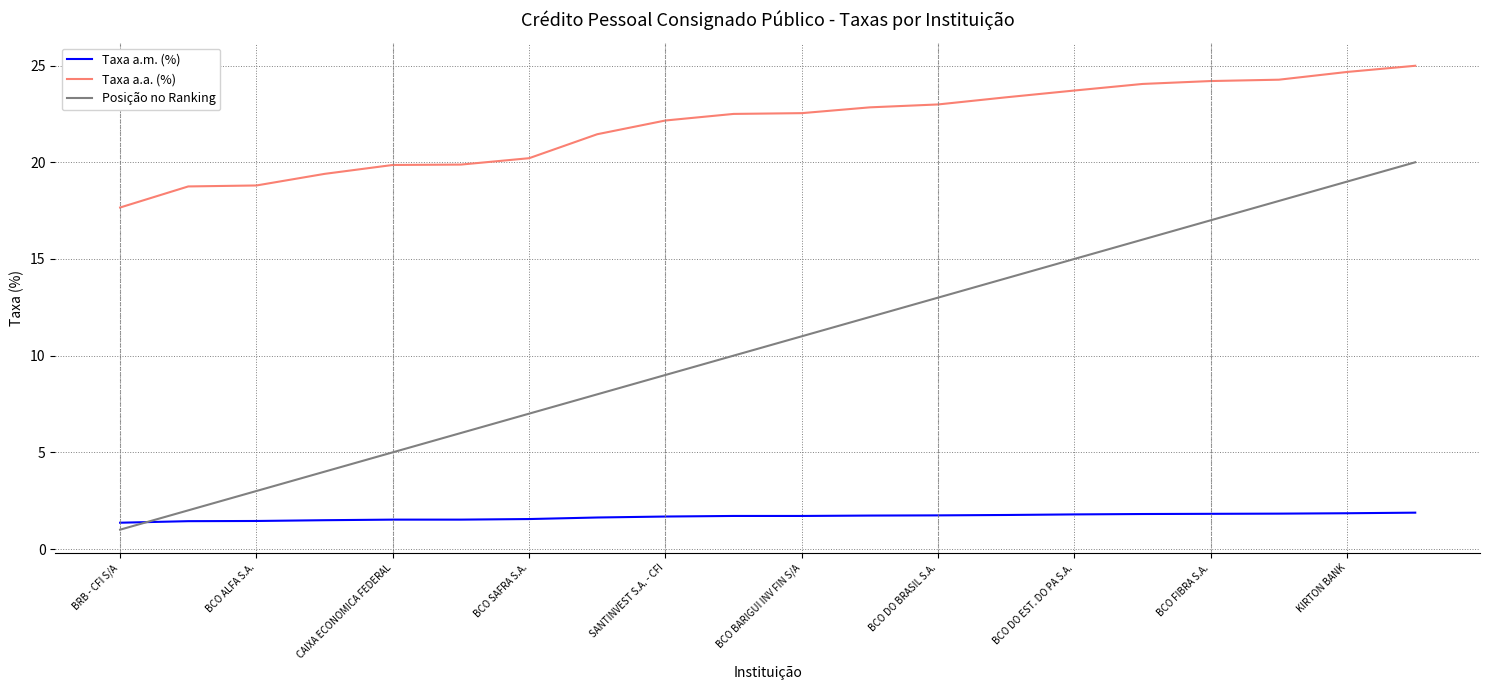

What is the maximum value for Taxa a.m. (%)?

1.9